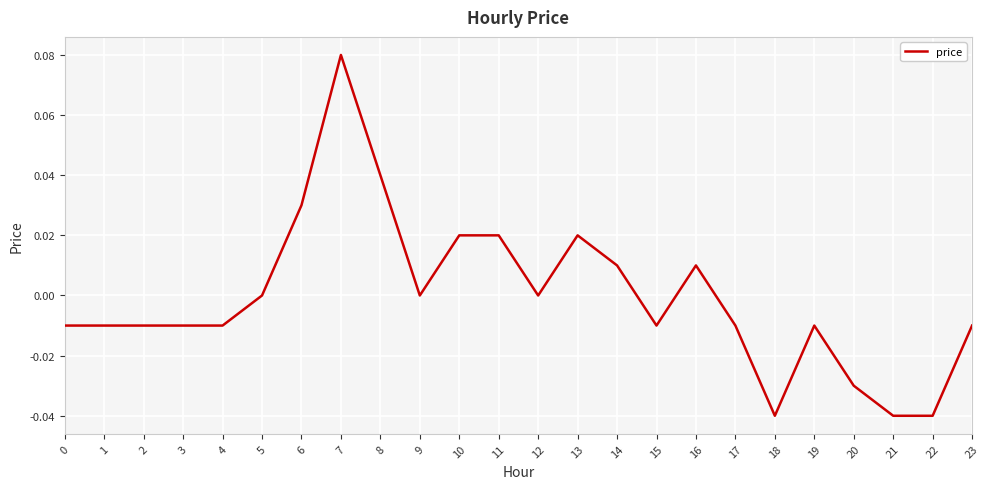

True or false: the data shows -0.0 at 15.

True